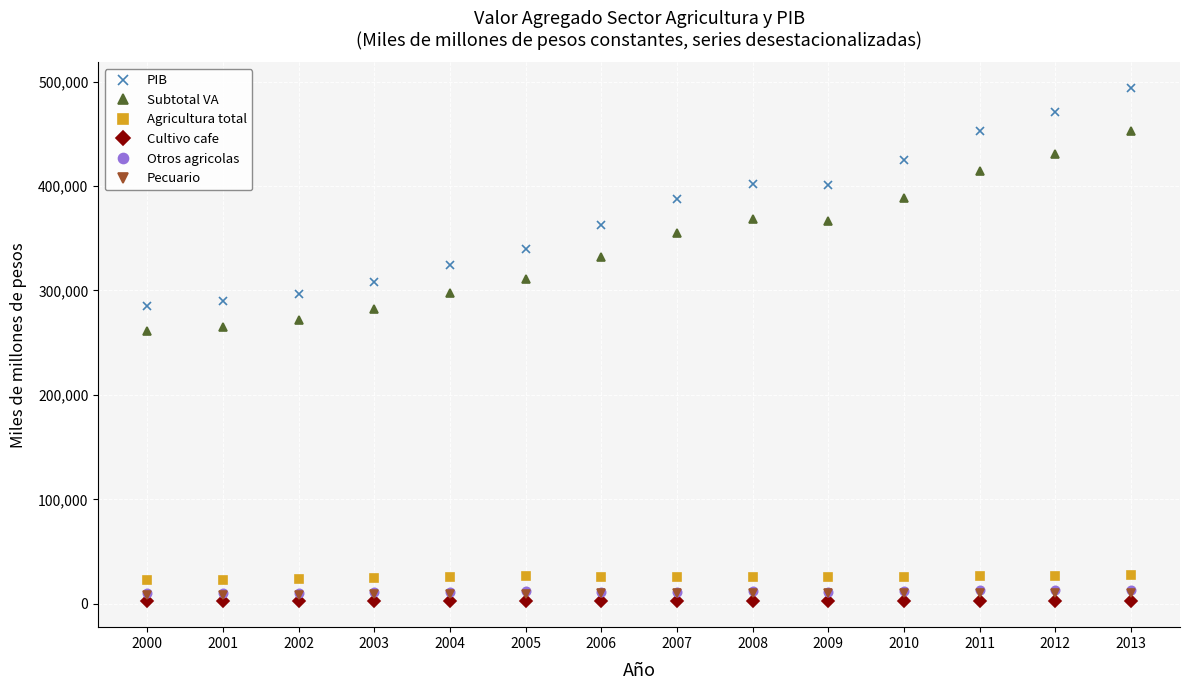

What are all the series names shown in the legend?

PIB, Subtotal VA, Agricultura total, Cultivo cafe, Otros agricolas, Pecuario